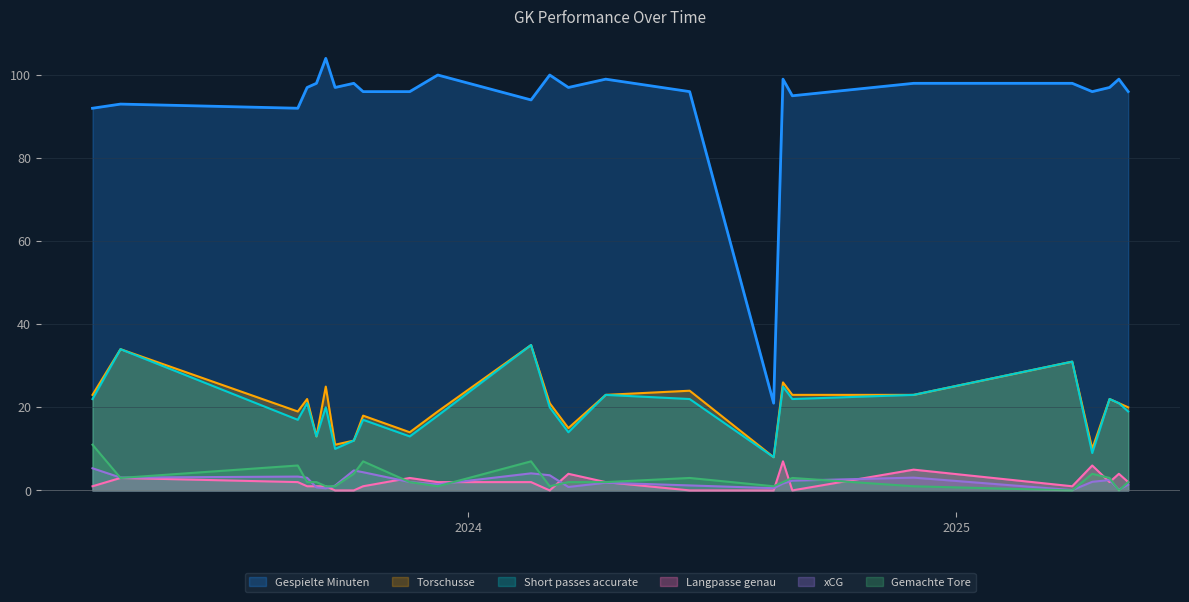

What value does the Short passes accurate series have at 2023-12-09?

18.0